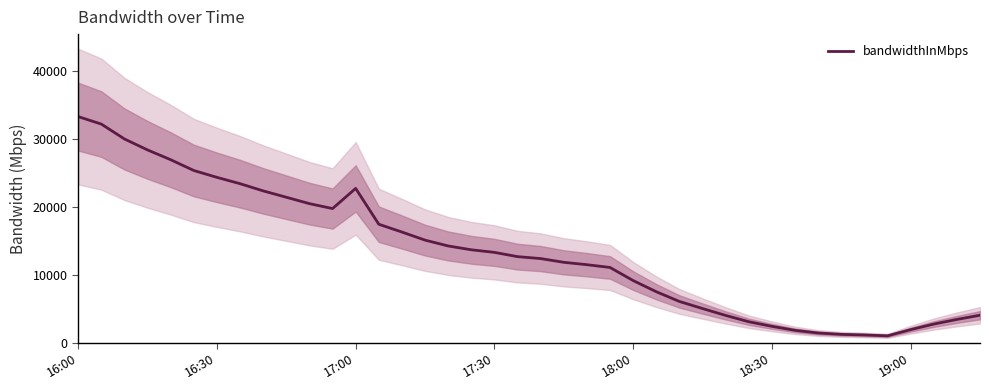

What is the lowest value of the bandwidthInMbps series?

1002.2